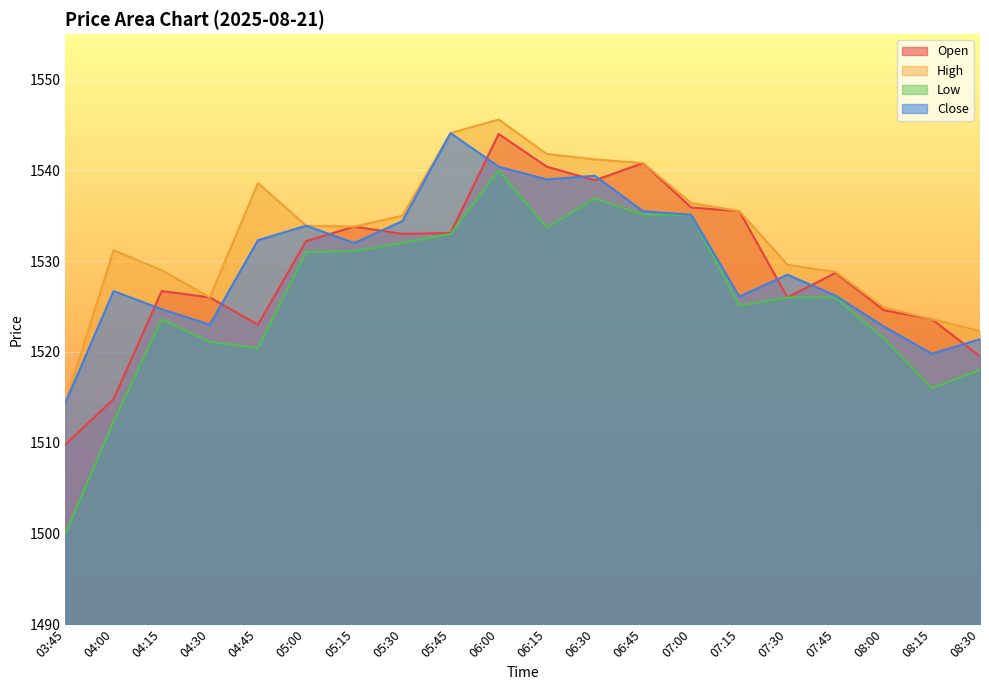

Which has a higher value, 08:30 or 03:45?

08:30